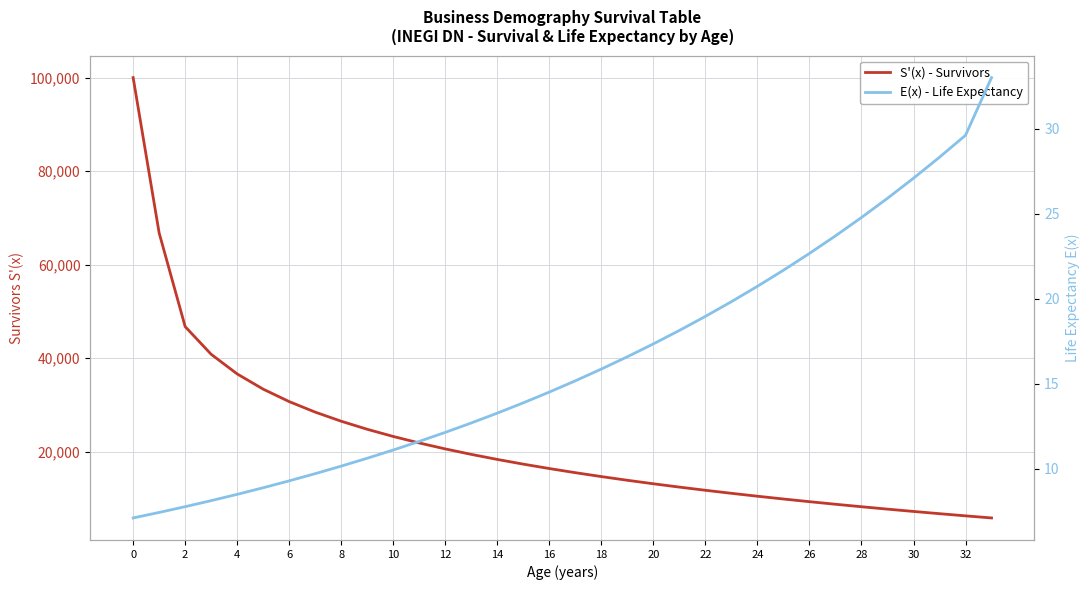

What is the maximum value shown in the chart?

100000.0